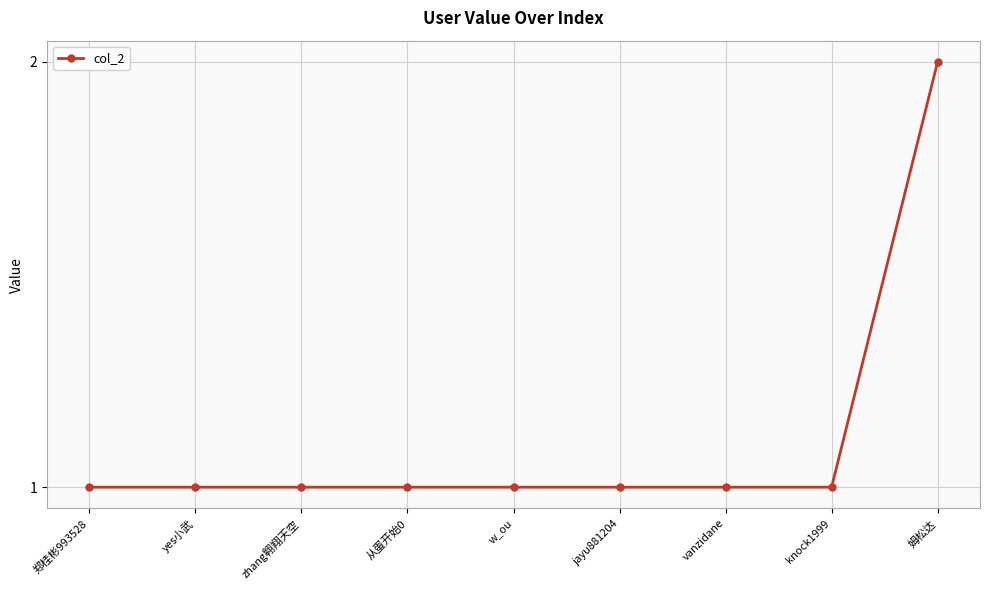

What is the sum of all values?

10